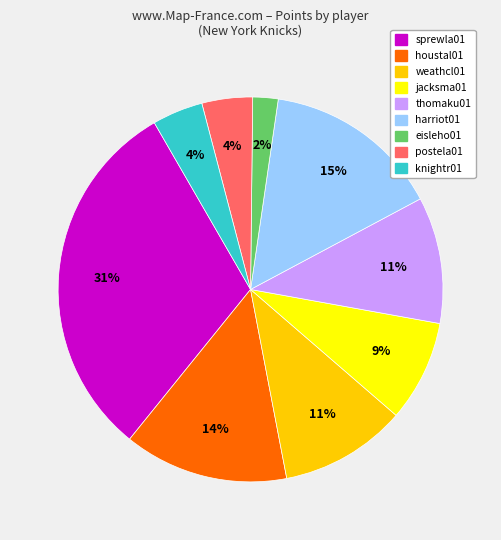

Is there any slice that represents more than half of the pie?

No